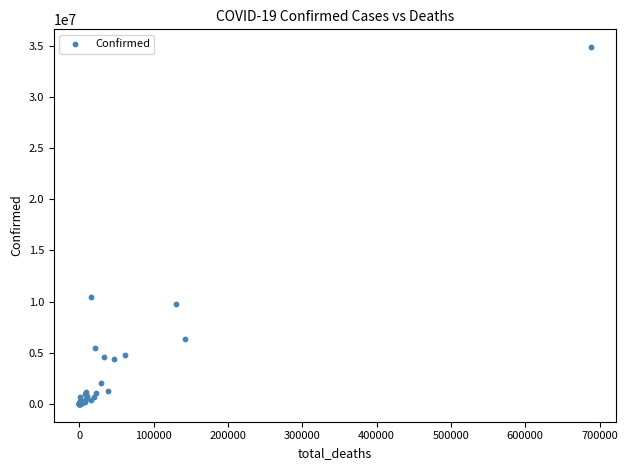

What Y value in the scatter plot is closest to 17426967?

10415381